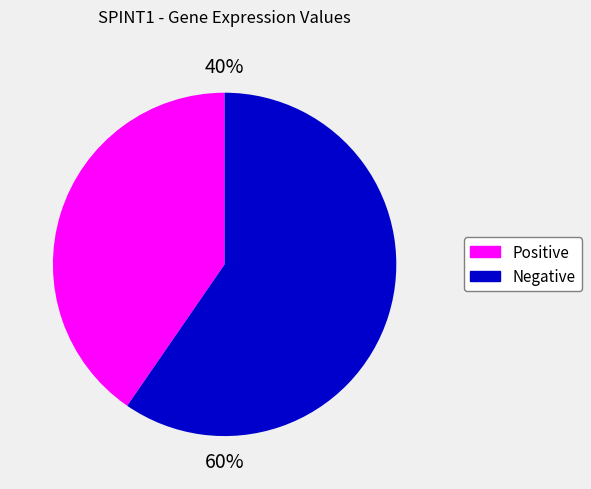

Is there any slice that represents more than half of the pie?

Yes